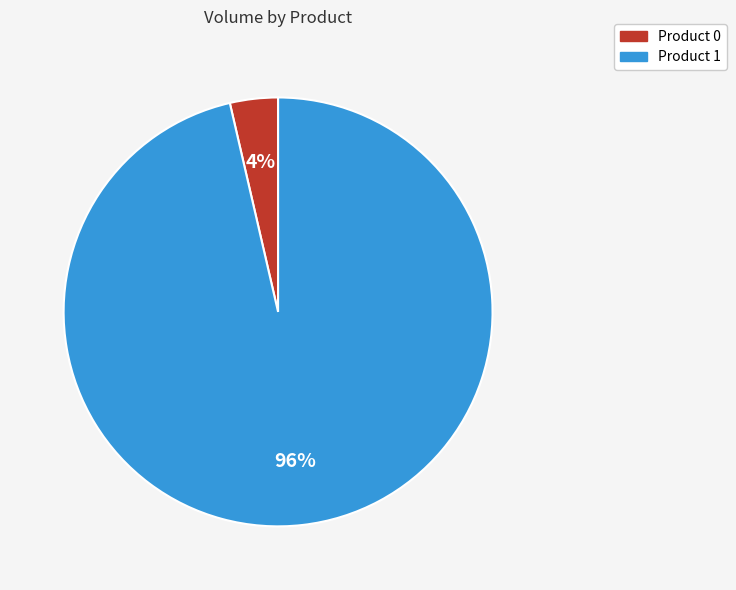

To the nearest percent, what portion does Product 0 represent?

4%